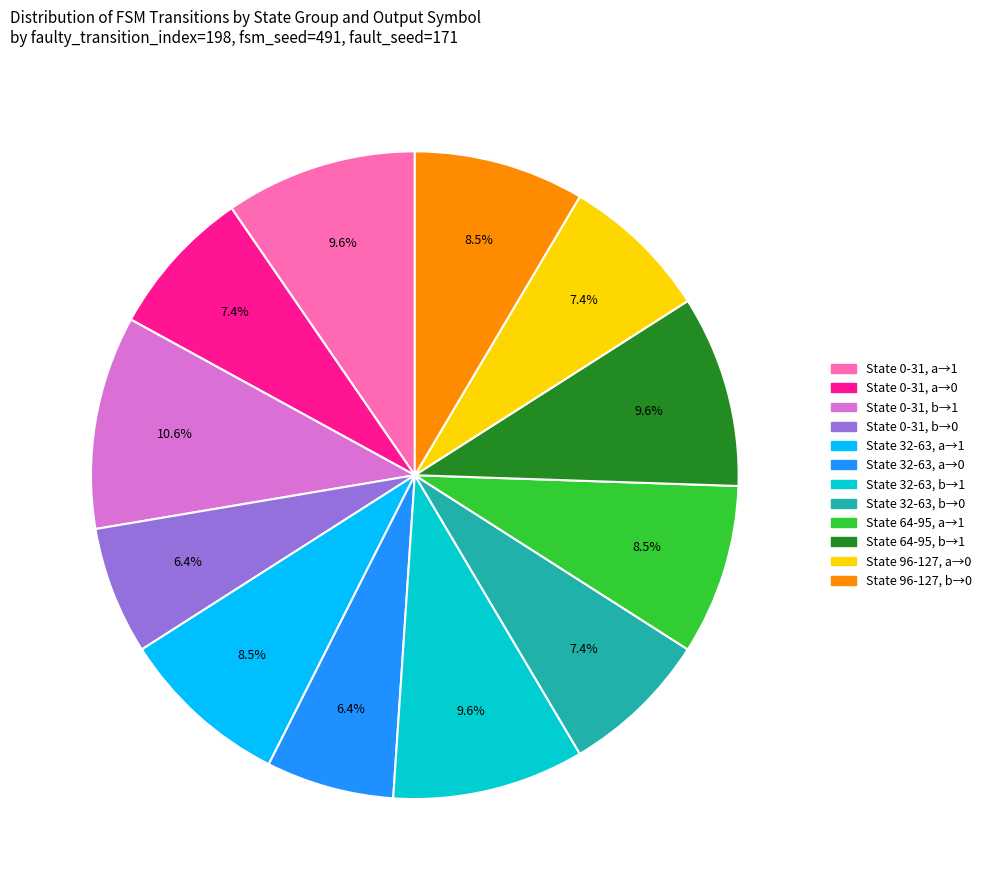

Is the sum of State 96-127, b→0 and State 32-63, b→1 greater than half?

No